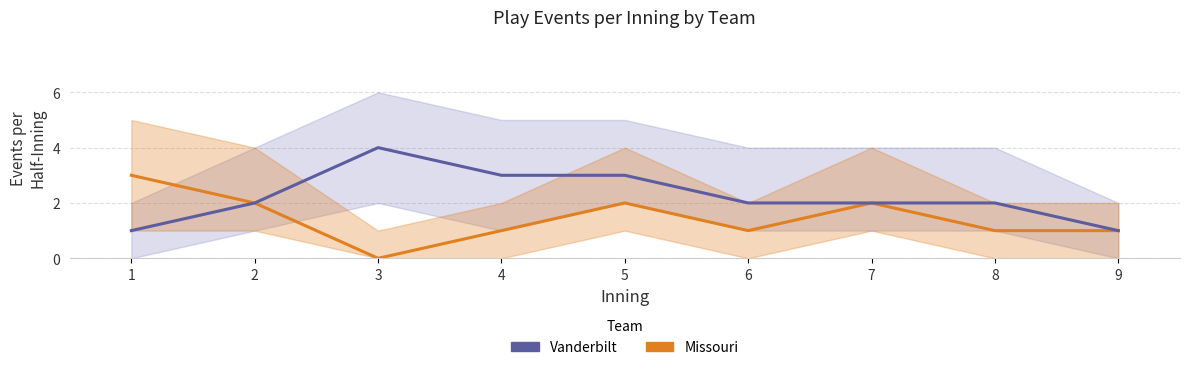

What is the total value across all series at 7?

4